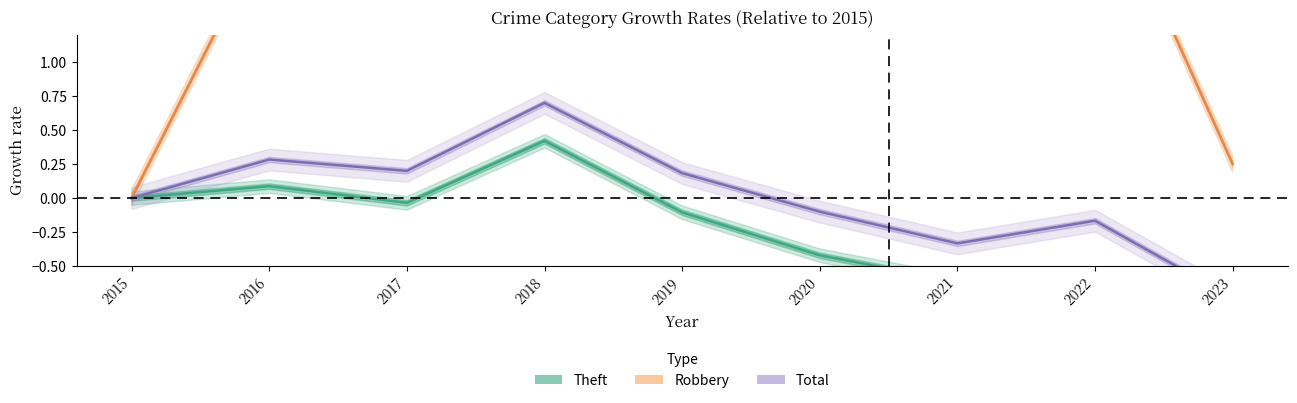

What is the spread (max minus min) of values at 2022?

3.1